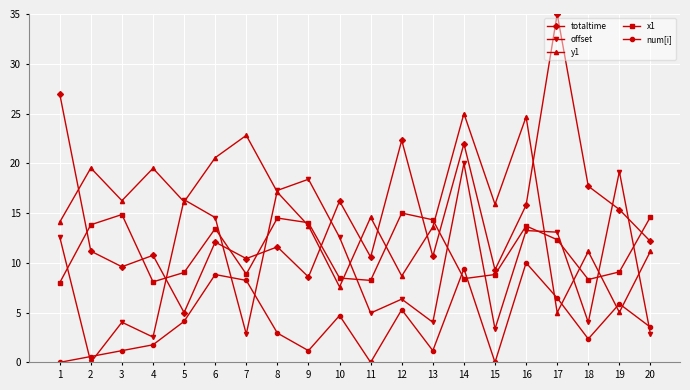

Is it true that y1 equals 15.9 at 15?

True